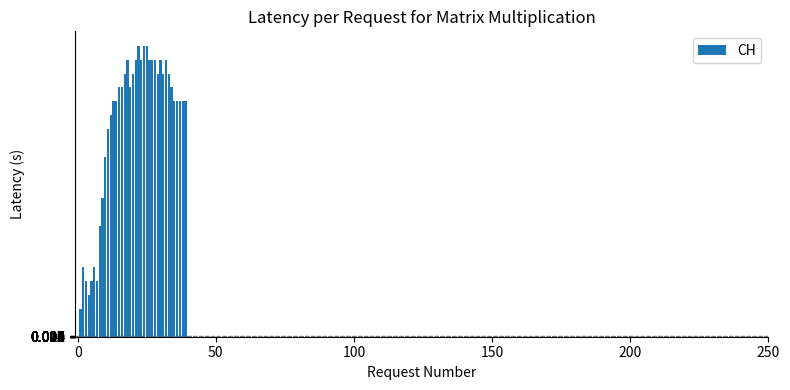

Reading left to right, list all the values displayed in this chart.

0	2	5	4	3	4	5	4	8	10	13	15	16	17	17	18	18	19	20	18	19	20	21	20	21	21	20	20	20	19	20	19	20	19	18	17	17	17	17	17